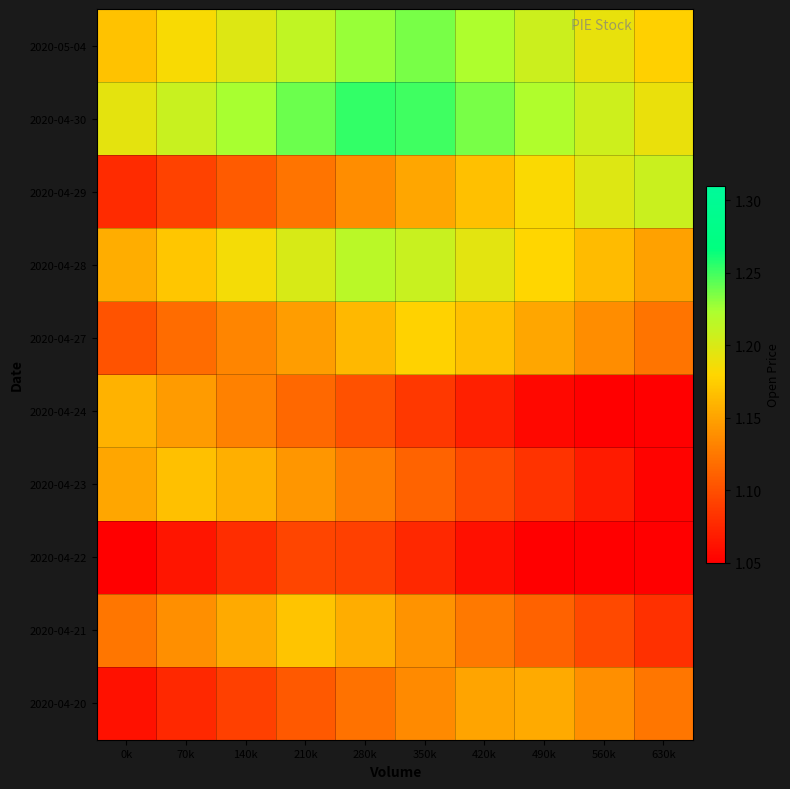

At which category is the sum across all series the highest?

280k